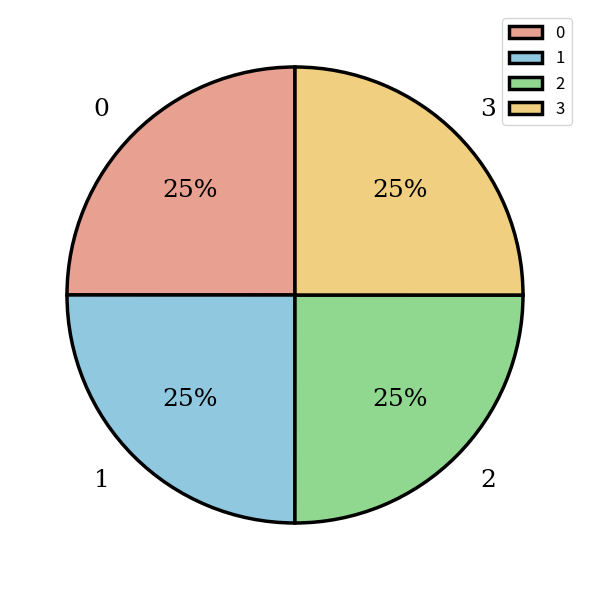

The 3 slice represents 25% of the pie. True or false?

True